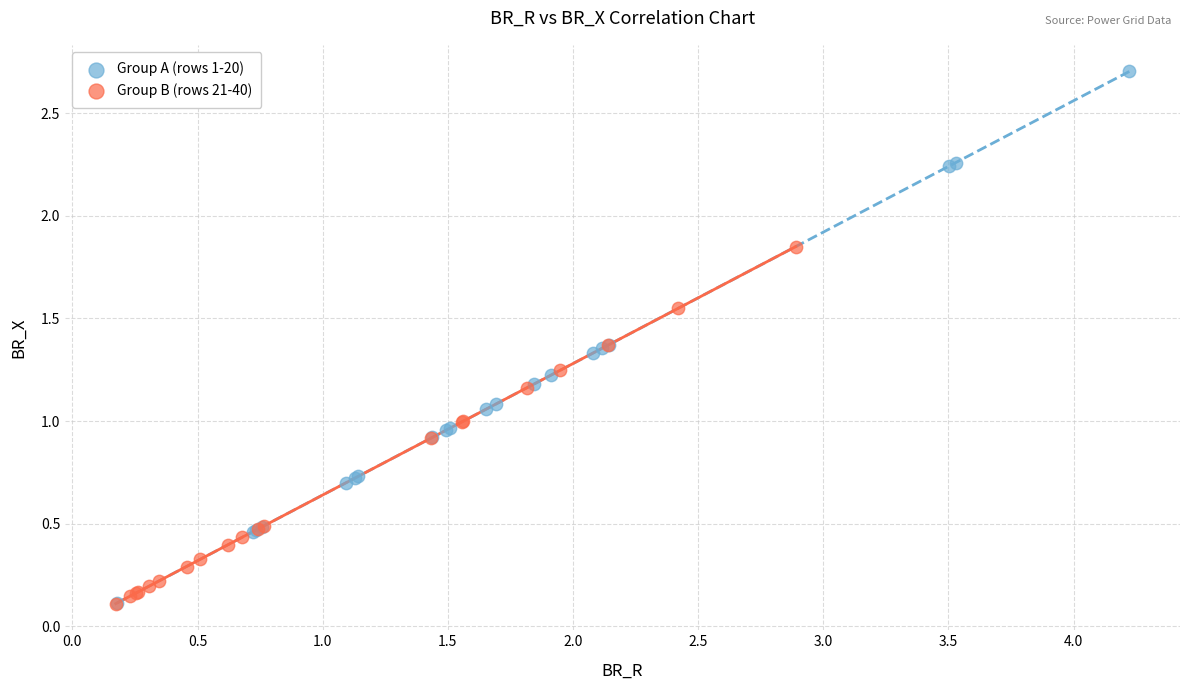

Which series has the widest spread of Y values?

Group A (rows 1-20)